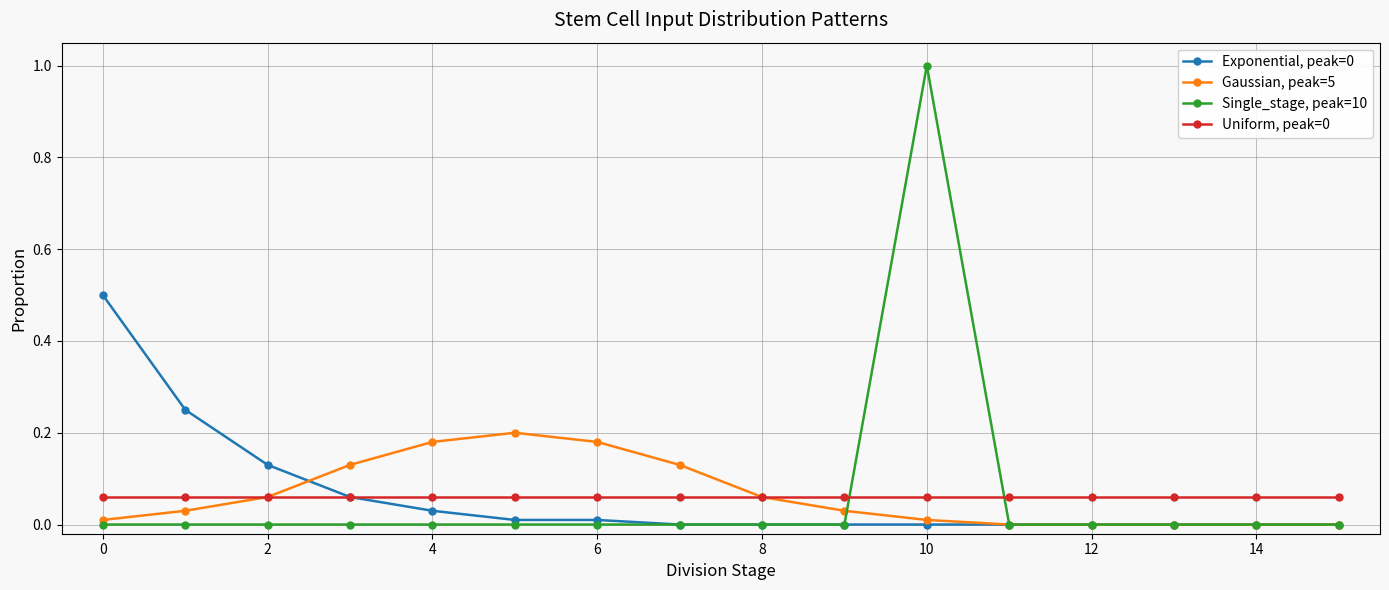

How many series are shown in this chart?

4